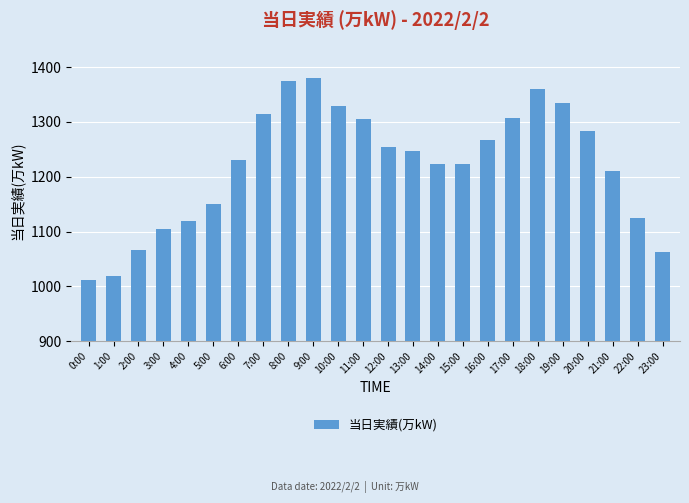

What is the greatest value displayed?

1381